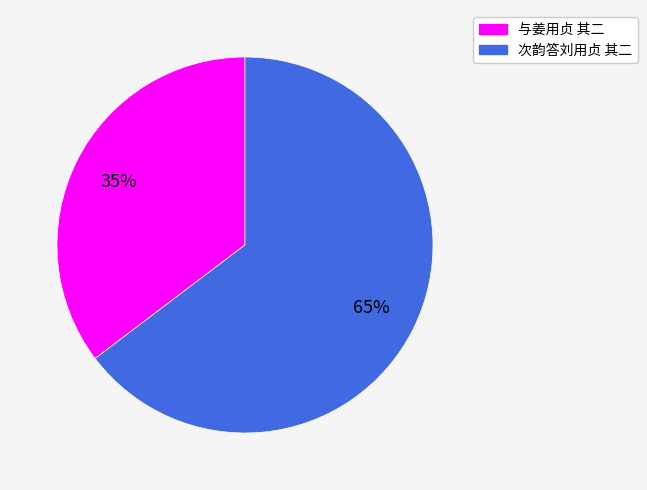

Rank the categories by value from highest to lowest.

次韵答刘用贞 其二, 与姜用贞 其二